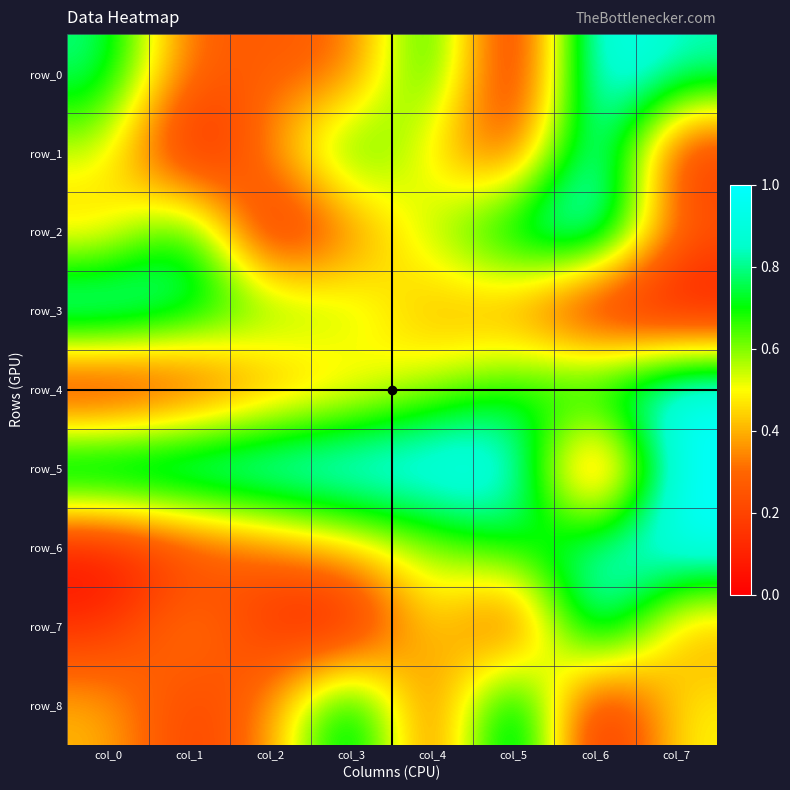

True or false: row_7 has a value of 0.5 at col_7.

False